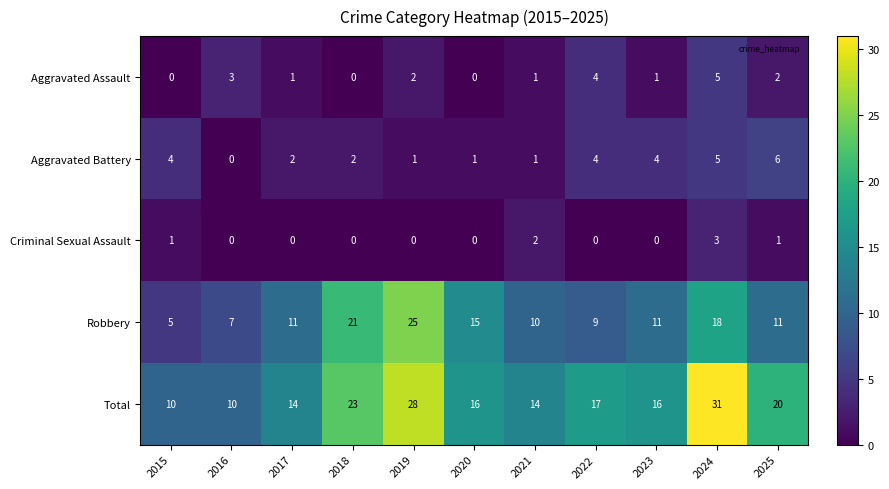

Which category has the highest value across all series?

2024